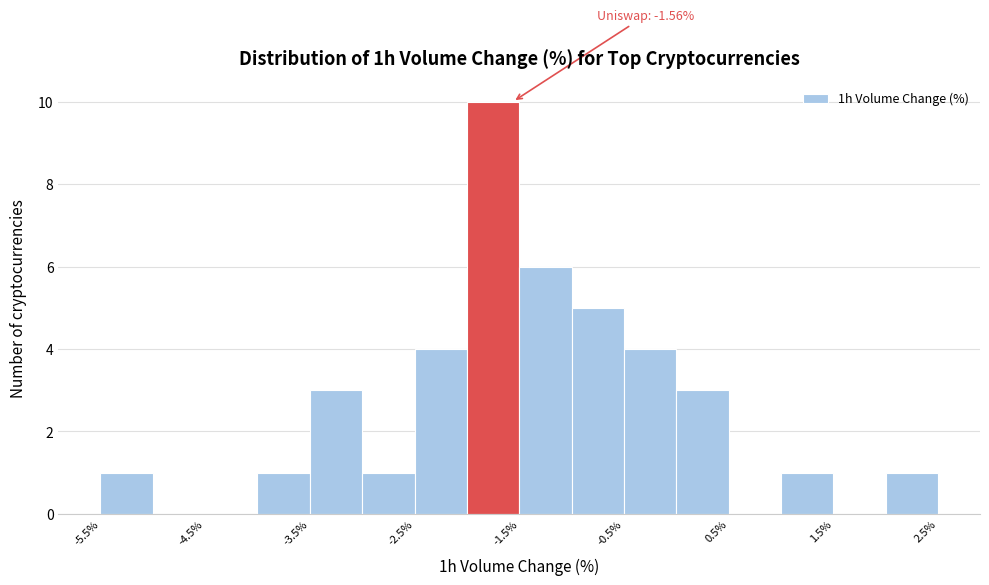

Which range on the x-axis has the tallest bar?

-2.0 to -1.5